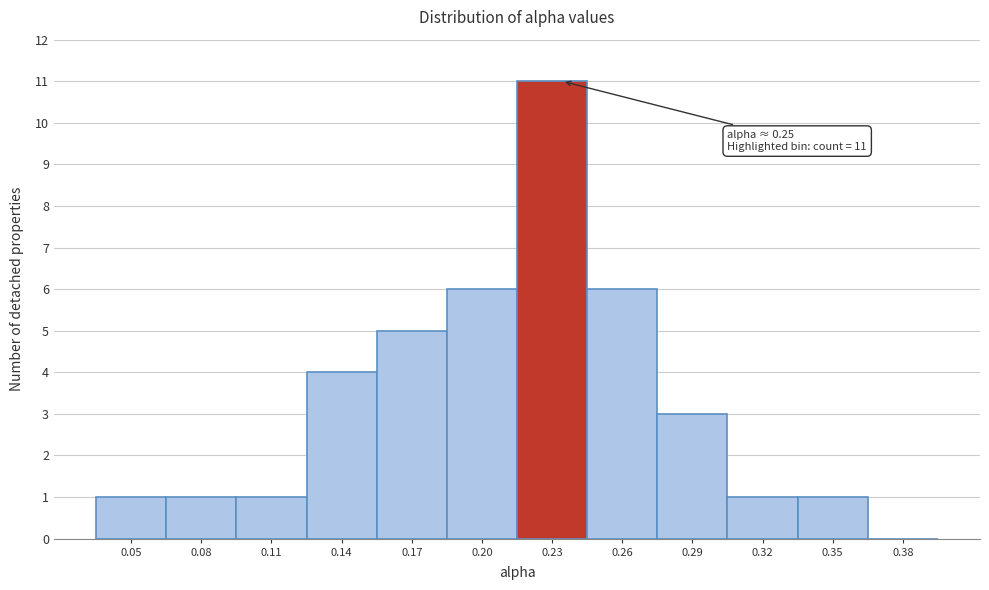

Reading right to left, what are all the values shown in this chart?

0.38=0	0.35=1	0.32=1	0.29=3	0.26=6	0.23=11	0.20=6	0.17=5	0.14=4	0.11=1	0.08=1	0.05=1